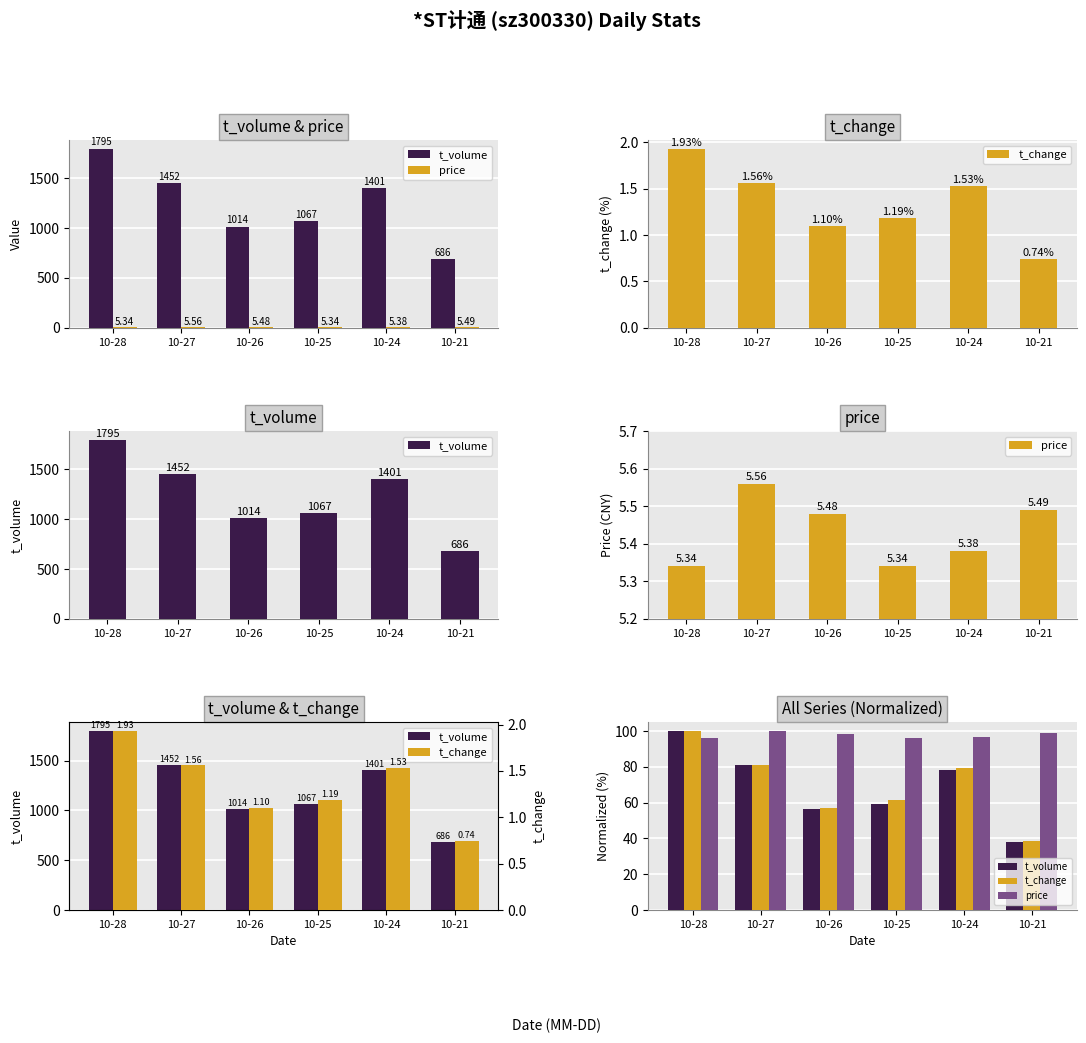

How many bars are there in each group?

3